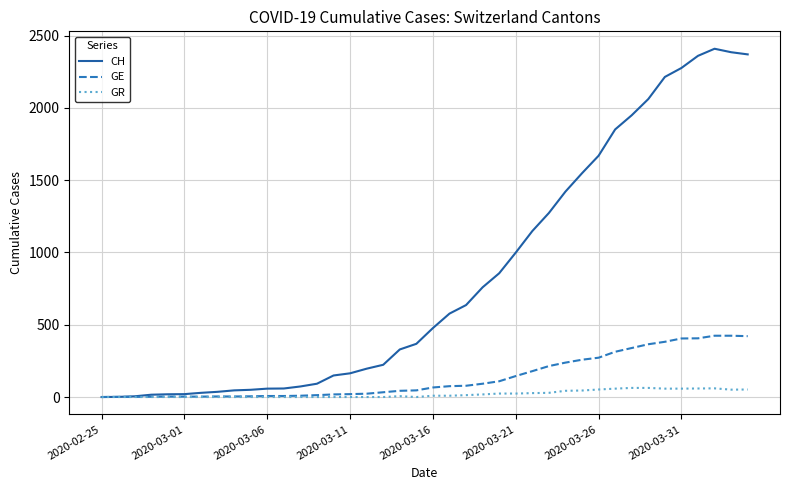

Which series has the widest spread of values?

CH